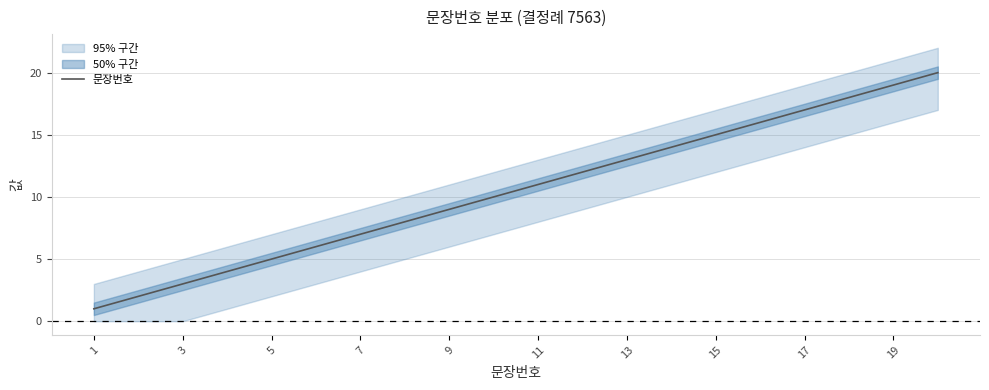

What is the maximum value for 문장번호?

20